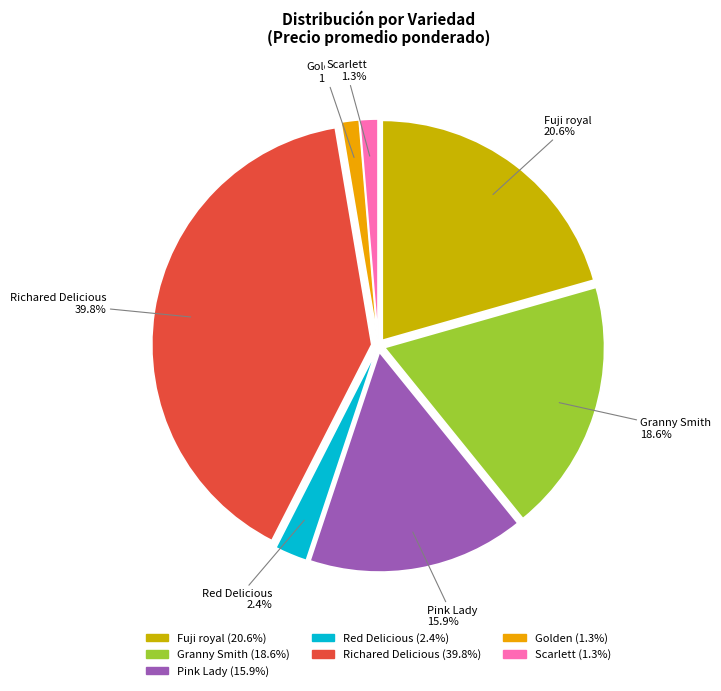

What percentage is the Fuji royal slice, to the nearest percent?

21%